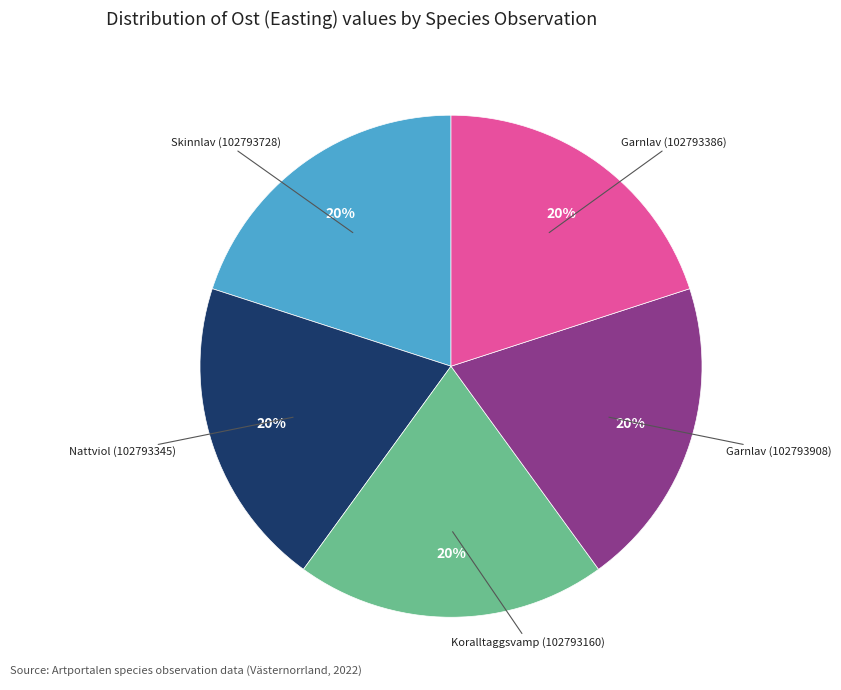

How many slices are in this pie chart?

5